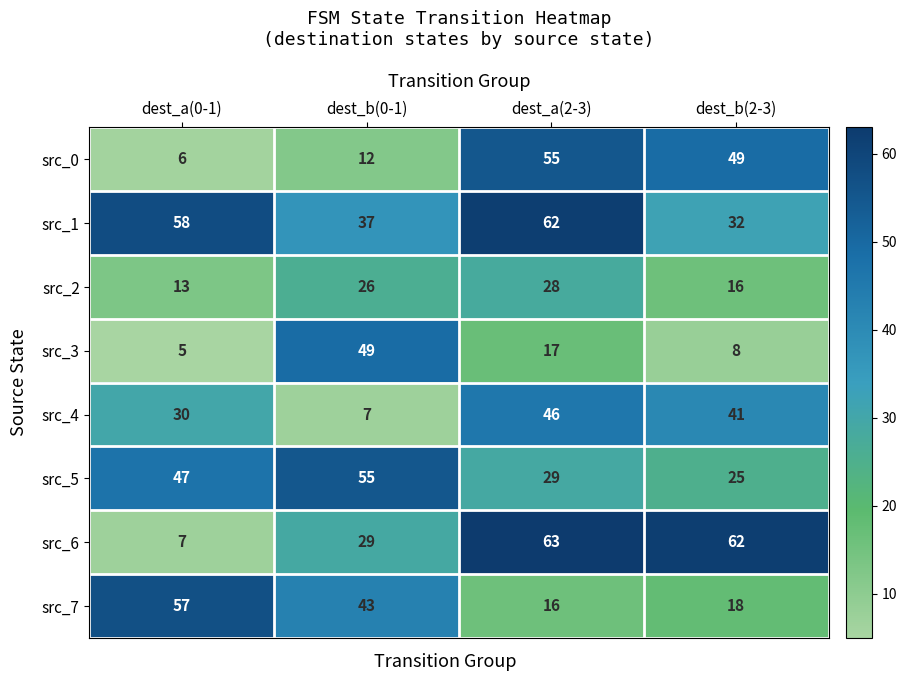

The value of src_2 at dest_b(2-3) is 25. True or false?

False